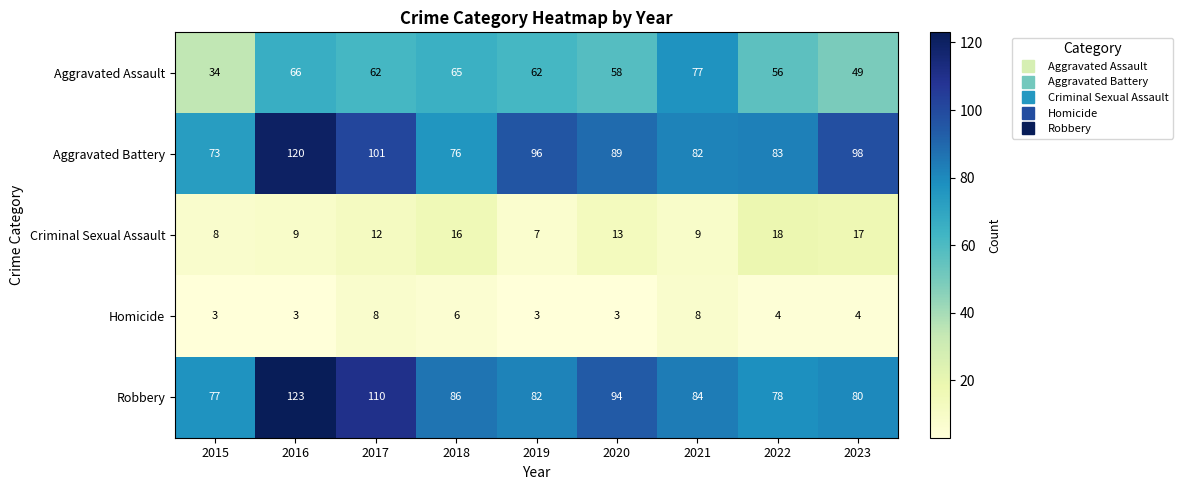

Which series has the largest total across all categories?

Aggravated Battery